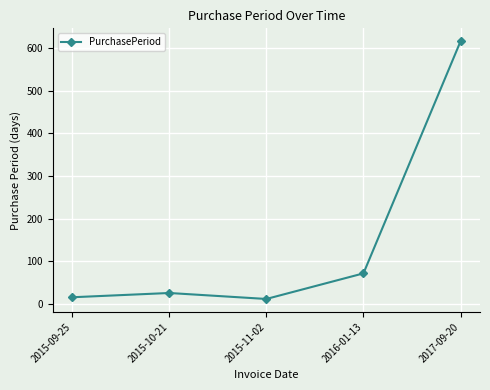

True or false: the data has more than 2 interior local peaks.

False